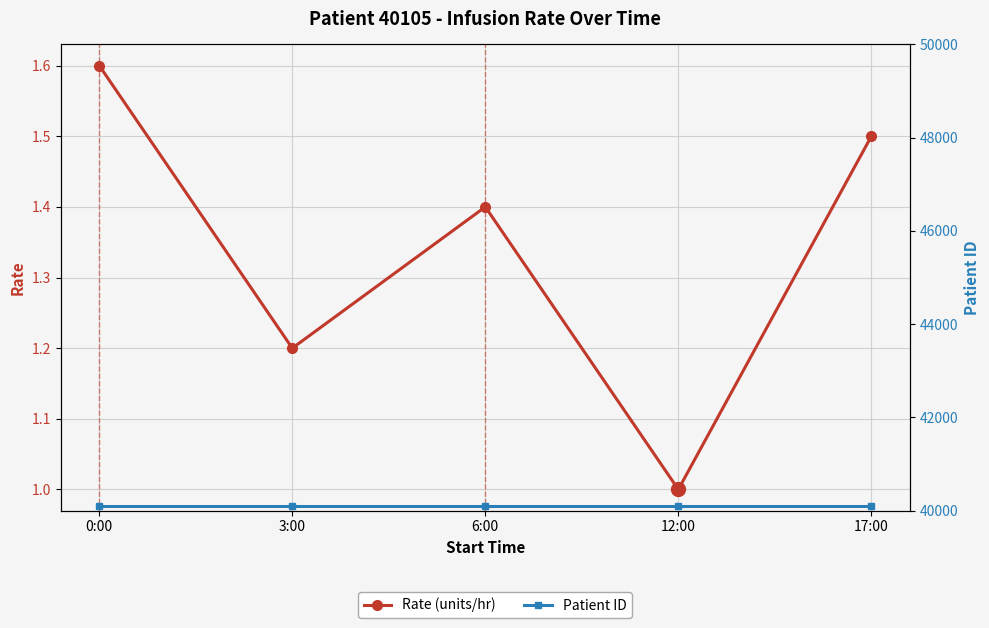

Reading left to right, list all the values displayed in this chart.

Rate (units/hr): 1.6	1.2	1.4	1.0	1.5
Patient ID: 40105.0	40105.0	40105.0	40105.0	40105.0